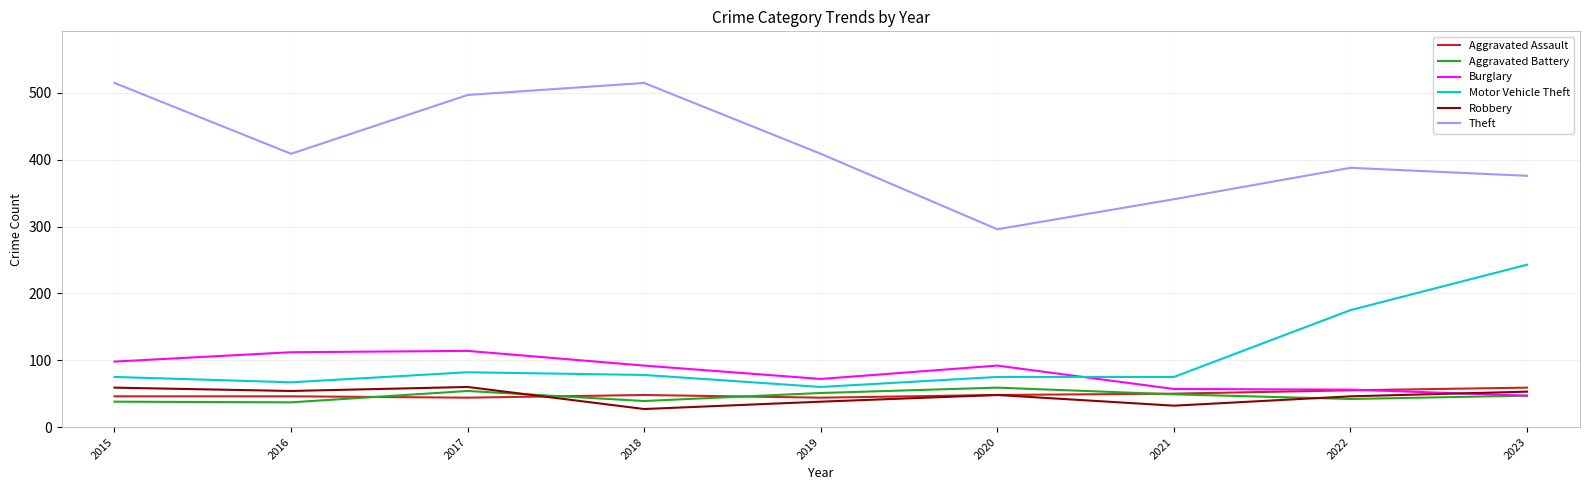

What is the difference between the highest and lowest values at 2015?

477